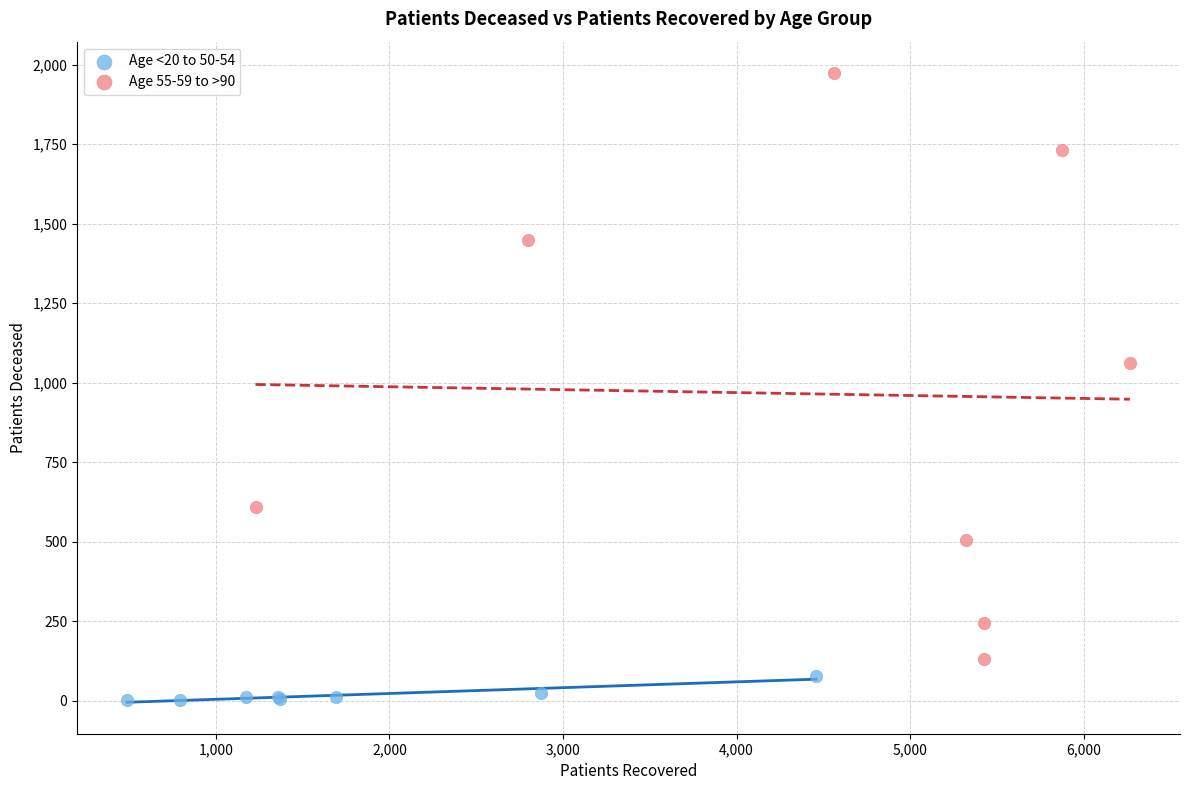

Which series has the widest spread of Y values?

Age 55-59 to >90